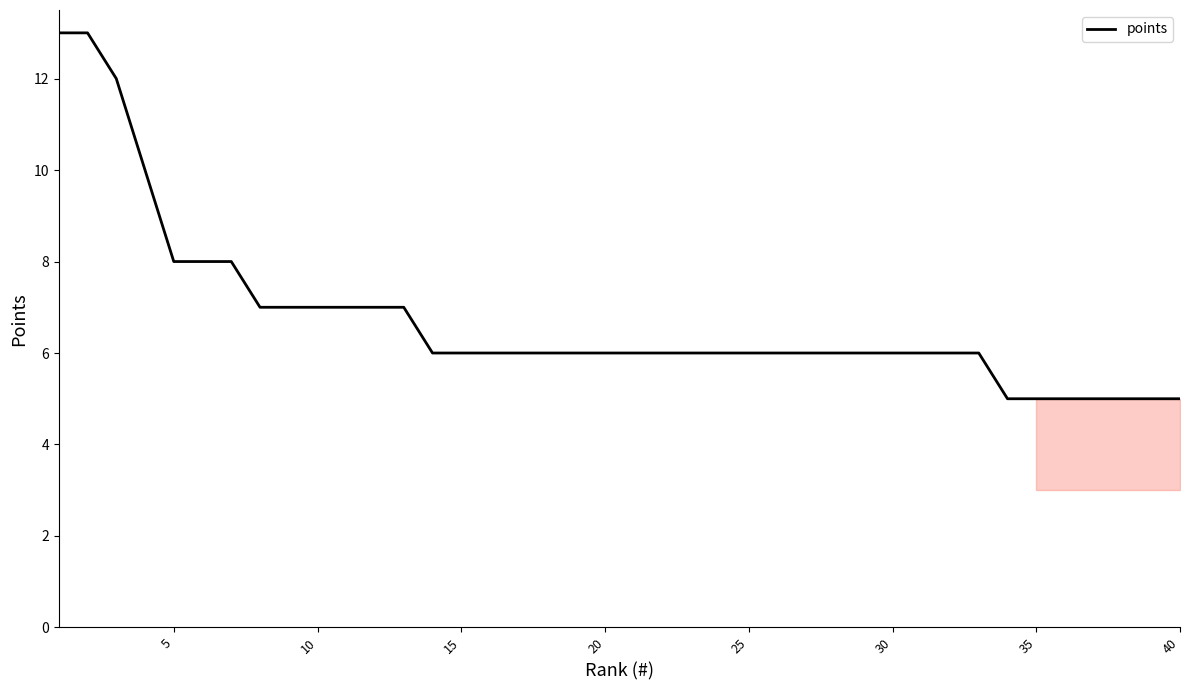

What is the difference between the maximum and minimum values?

8